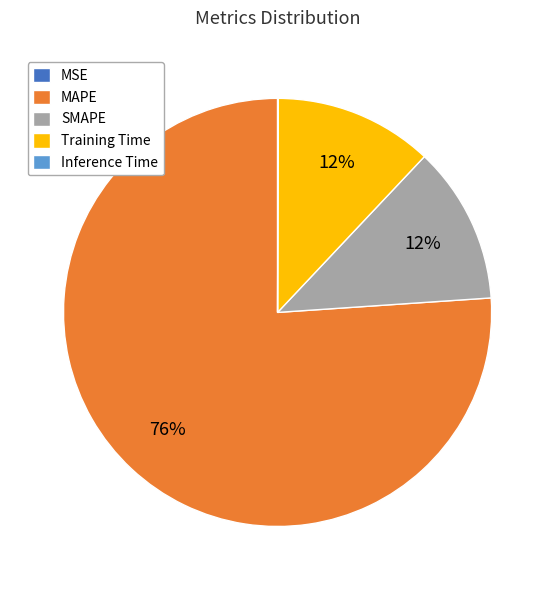

Do SMAPE and MAPE together represent more than half of the pie?

Yes